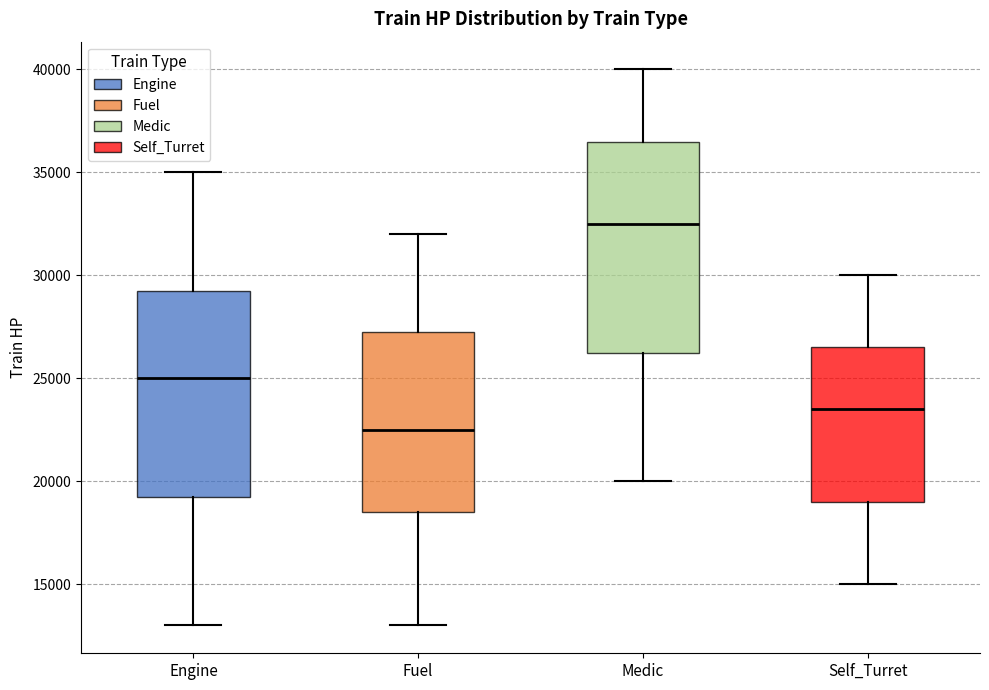

Which box's median line is the lowest?

Fuel